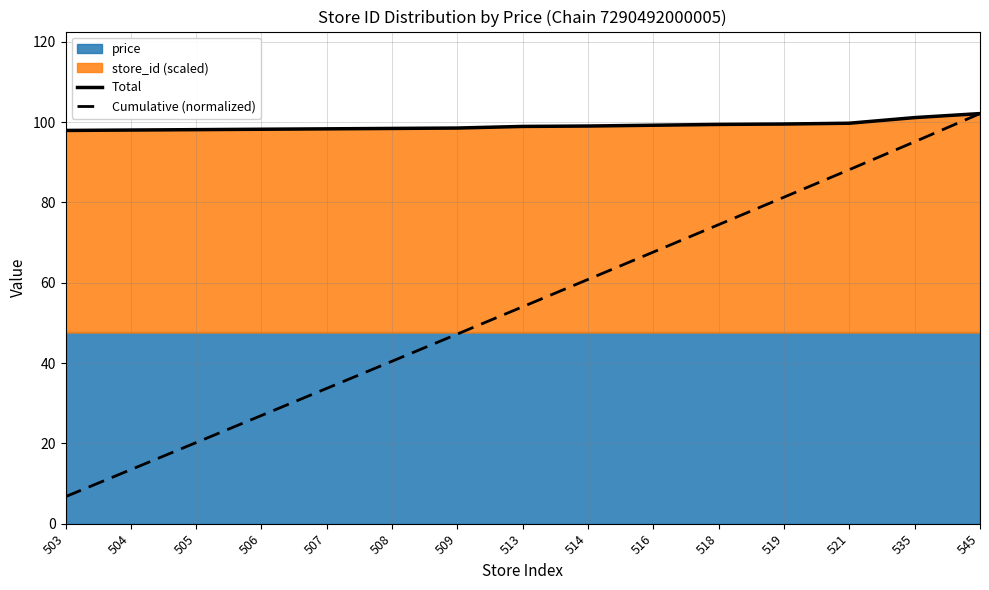

True or false: Cumulative (normalized) has more than 1 interior local peaks.

False